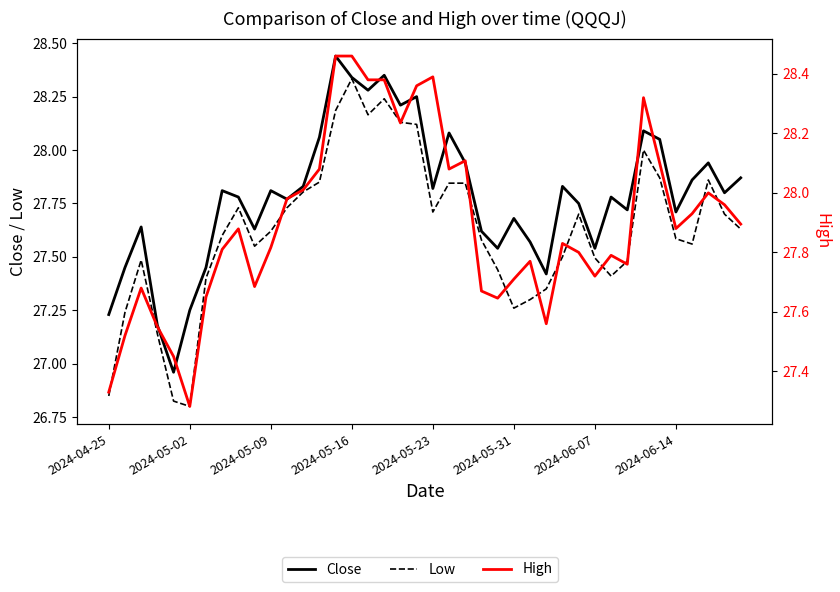

What is the total value across all series at 2024-05-16?

85.1